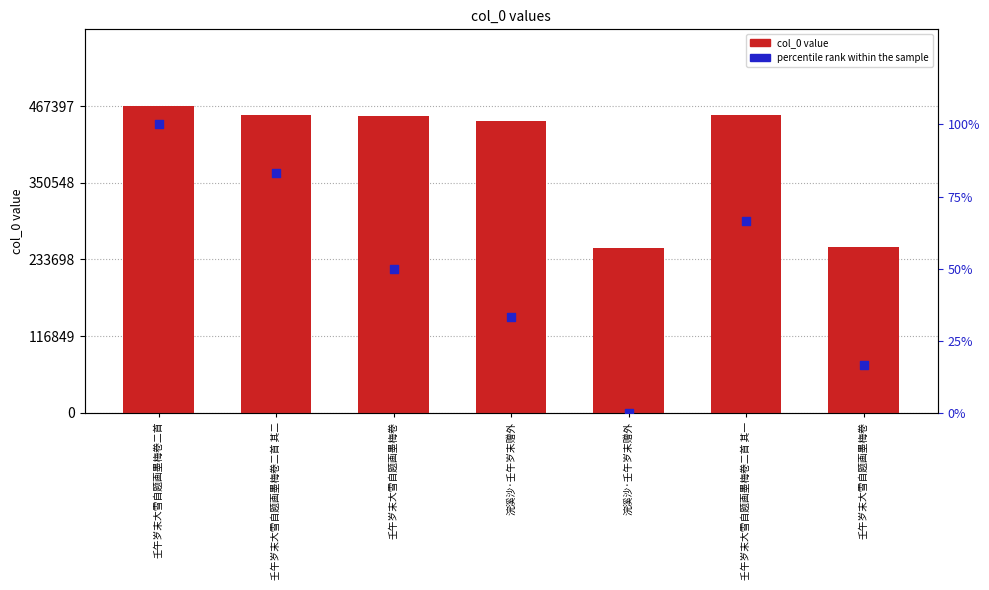

Which series reaches the maximum Y coordinate?

col_0